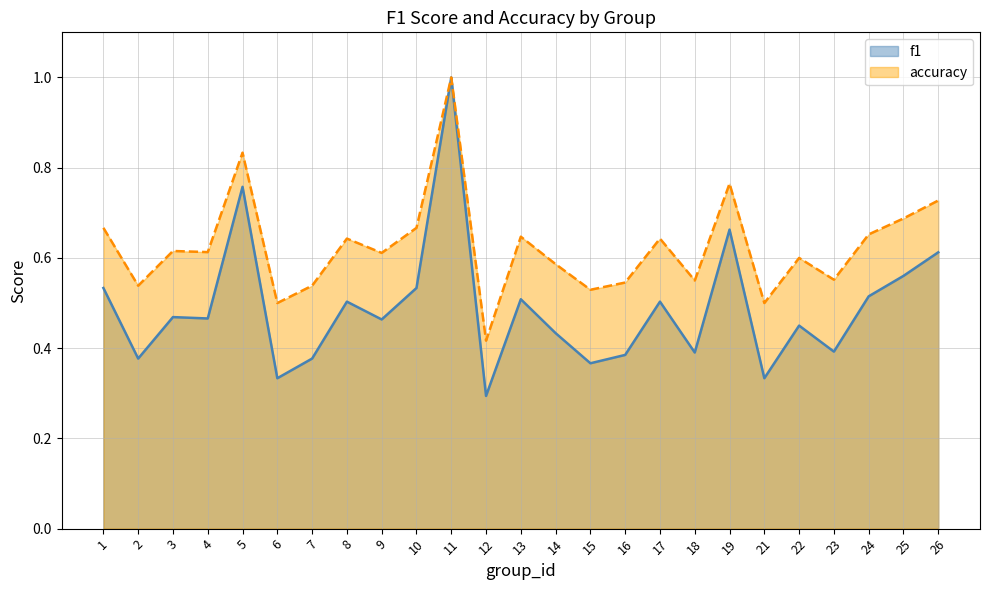

Between 1 and 26, which is larger?

26